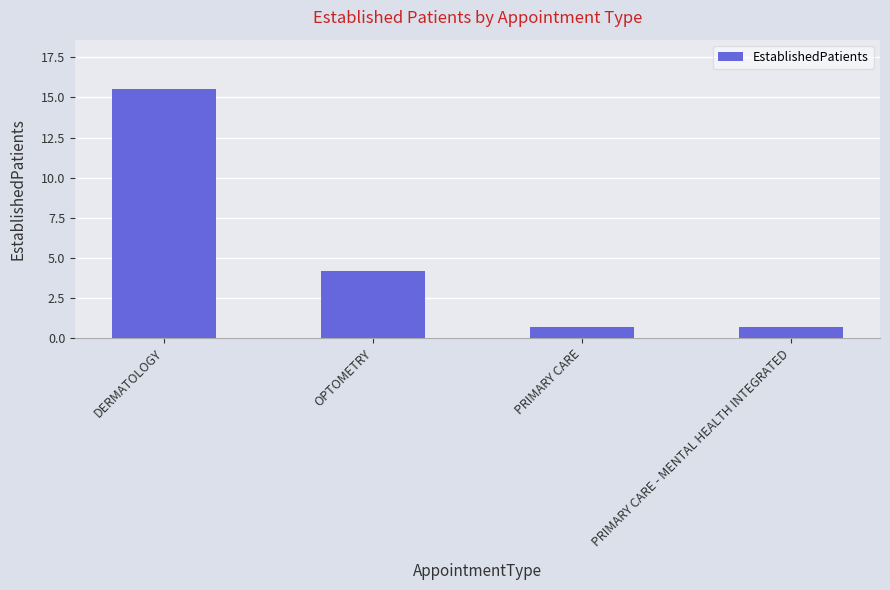

Reading left to right, extract all data points from this chart.

DERMATOLOGY=15.5	OPTOMETRY=4.2	PRIMARY CARE=0.7	PRIMARY CARE - MENTAL HEALTH INTEGRATED=0.7